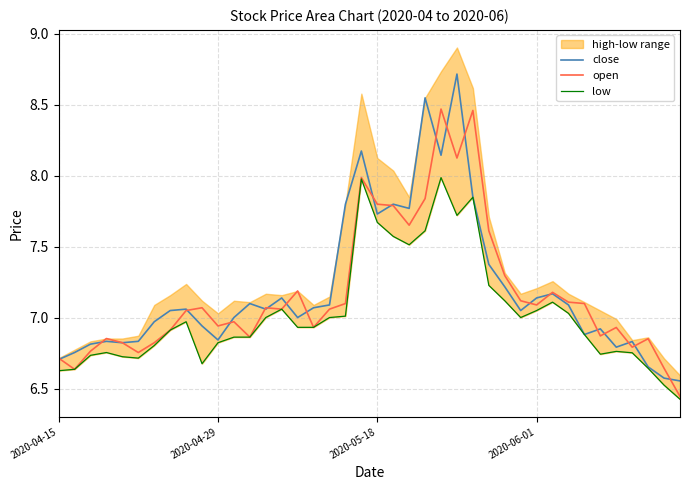

At which label does low reach its minimum?

39